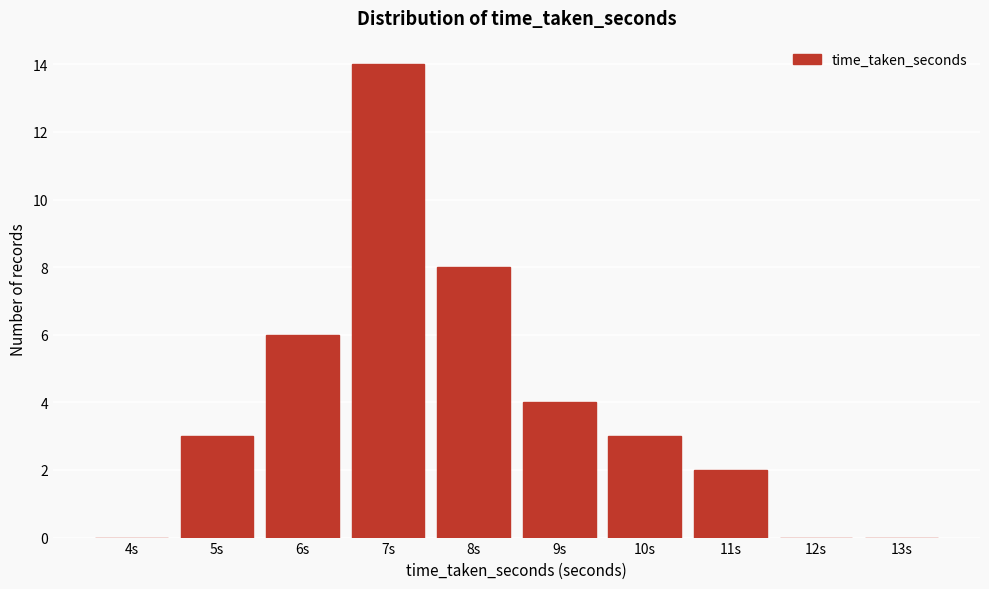

Reading left to right, extract all data points from this chart.

4s=0	5s=3	6s=6	7s=14	8s=8	9s=4	10s=3	11s=2	12s=0	13s=0